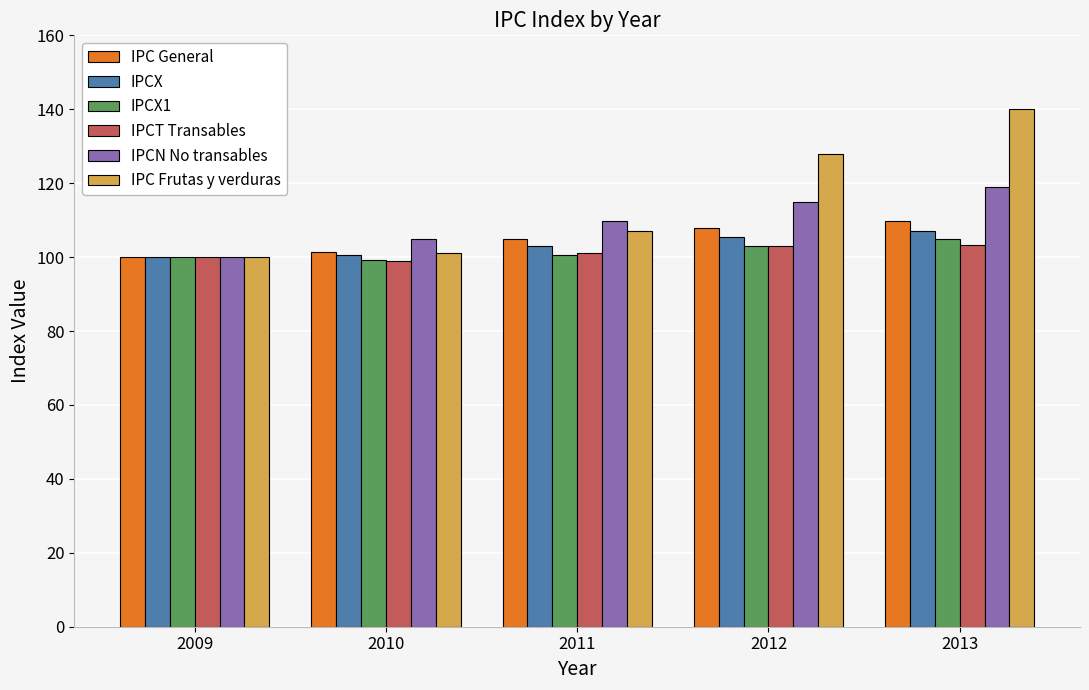

What is the difference between the maximum and second lowest values in the IPCN No transables series?

14.1